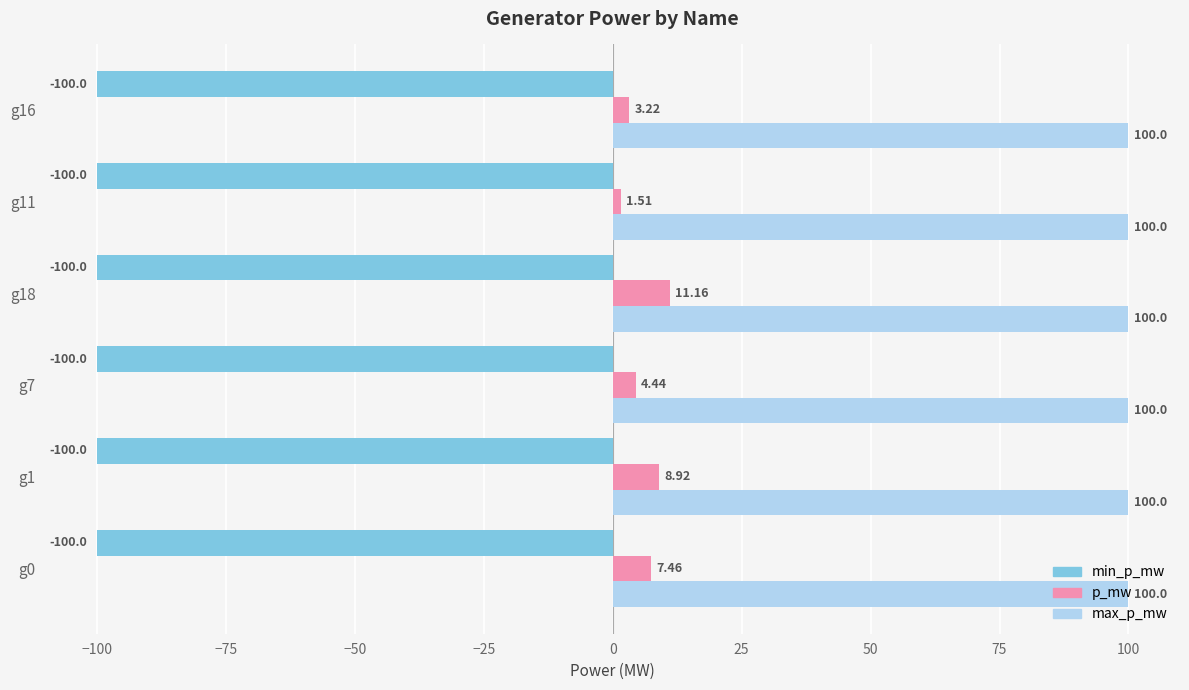

List the series in order of their peak value, highest first.

max_p_mw, p_mw, min_p_mw